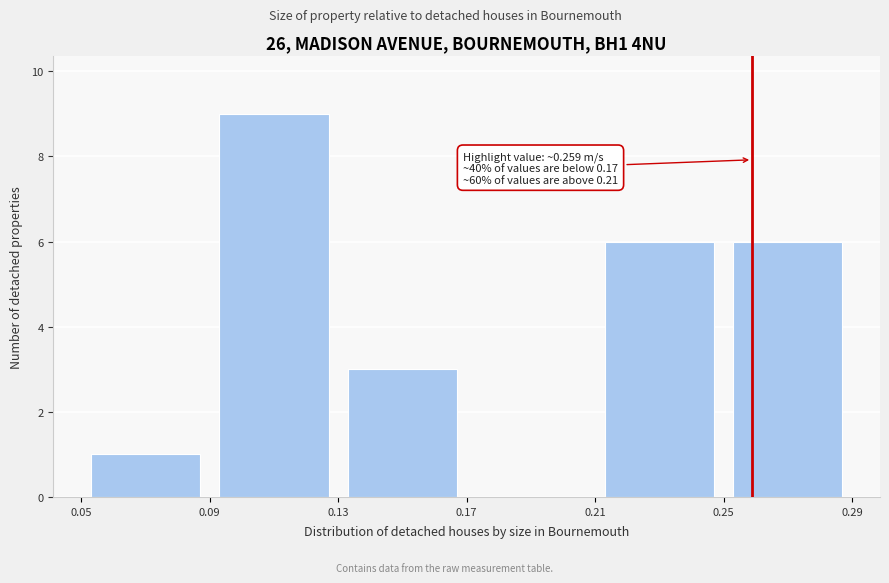

Over which range of the x-axis is the bar tallest?

0.09 to 0.13